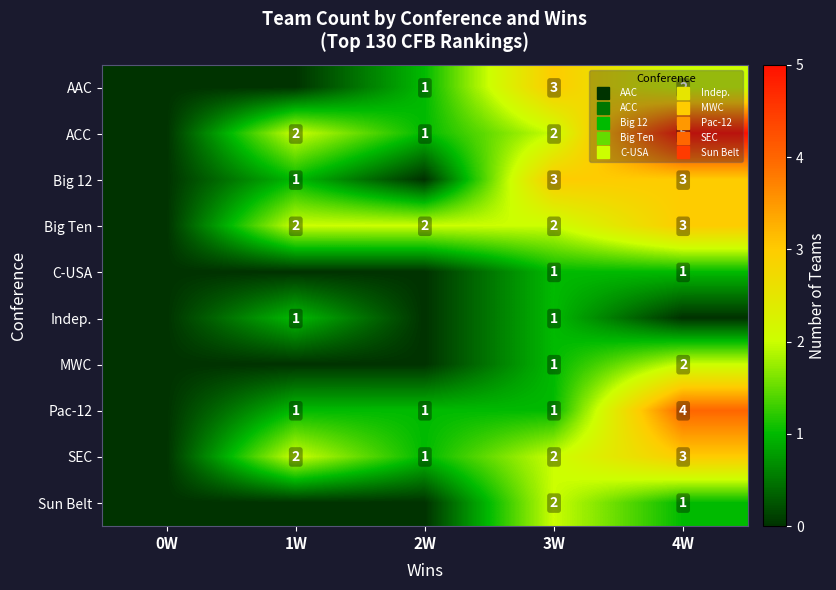

What is the sum of all Indep. values?

2